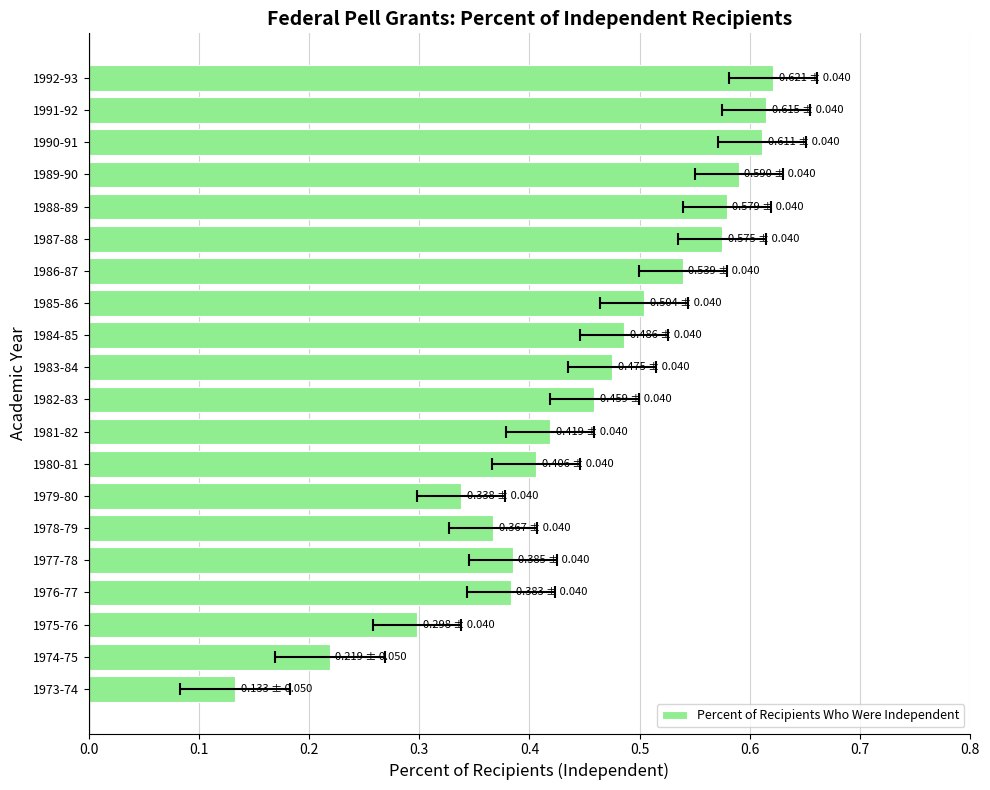

What is the sum of all values?

9.0